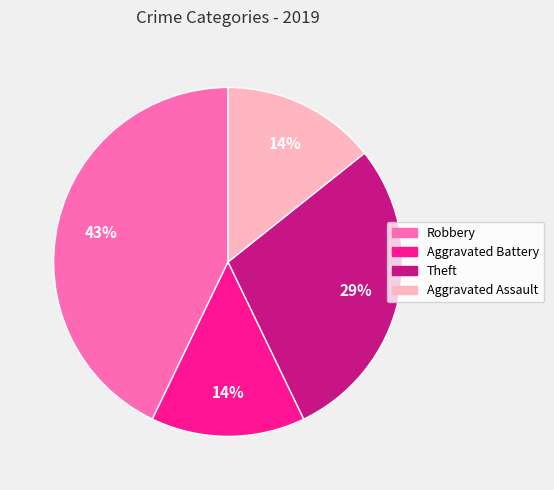

Is it true that Robbery is 53% of the pie?

False